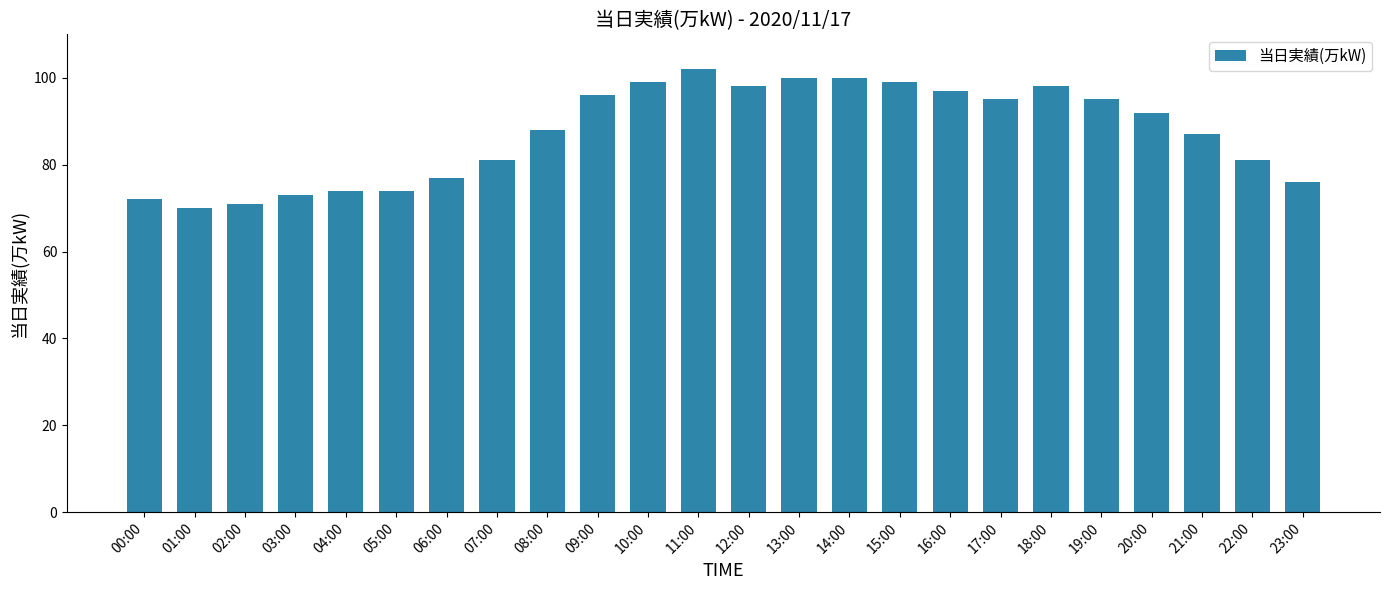

How many data points are less than 92?

12